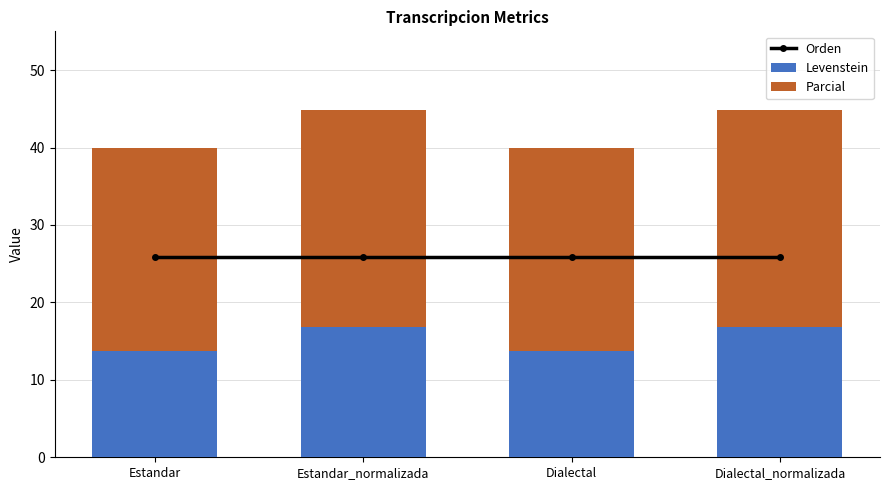

Which series has the largest range (max minus min)?

Levenstein